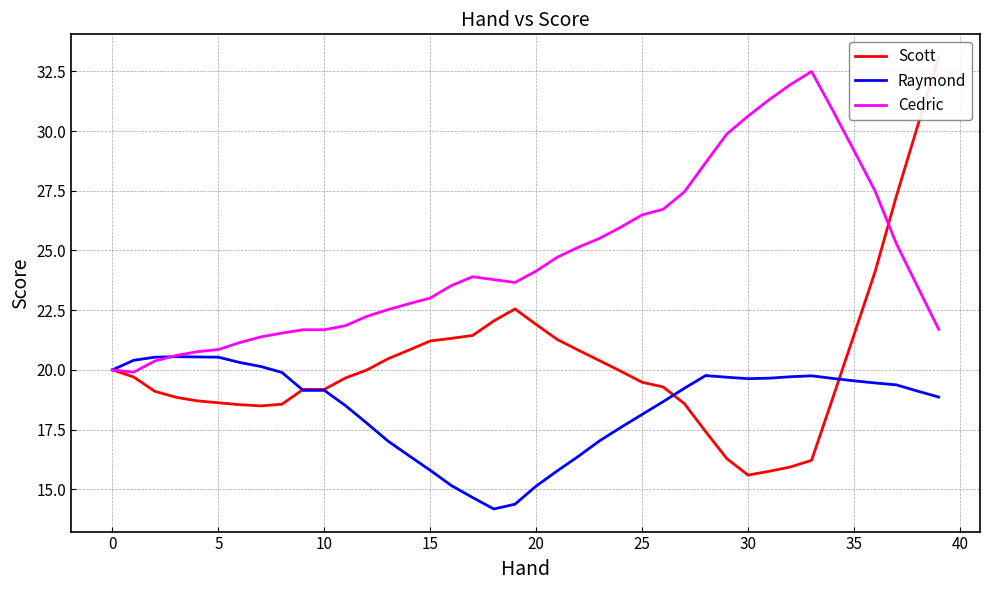

Reading right to left, extract all data points from this chart.

Scott: 33.1	30.2	27.3	24.1	21.5	18.8	16.2	15.9	15.8	15.6	16.3	17.4	18.6	19.3	19.5	19.9	20.4	20.8	21.3	21.9	22.6	22.1	21.4	21.3	21.2	20.8	20.5	20.0	19.7	19.2	19.2	18.6	18.5	18.5	18.6	18.7	18.9	19.1	19.7	20.0
Raymond: 18.9	19.1	19.4	19.4	19.5	19.6	19.8	19.7	19.6	19.6	19.7	19.8	19.2	18.7	18.1	17.6	17.0	16.4	15.8	15.1	14.4	14.2	14.7	15.2	15.8	16.4	17.0	17.8	18.5	19.1	19.1	19.9	20.1	20.3	20.5	20.5	20.6	20.5	20.4	20.0
Cedric: 21.7	23.5	25.3	27.5	29.2	30.9	32.5	31.9	31.3	30.6	29.9	28.7	27.5	26.7	26.5	26.0	25.5	25.1	24.7	24.1	23.7	23.8	23.9	23.5	23.0	22.8	22.5	22.2	21.9	21.7	21.7	21.5	21.4	21.1	20.9	20.8	20.6	20.4	19.9	20.0